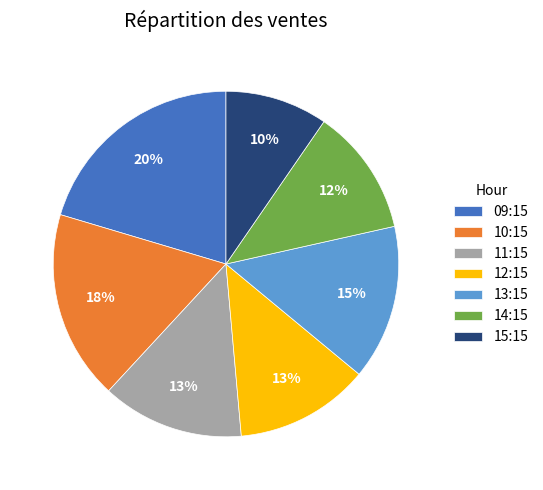

Is 12:15 the majority of the pie?

No